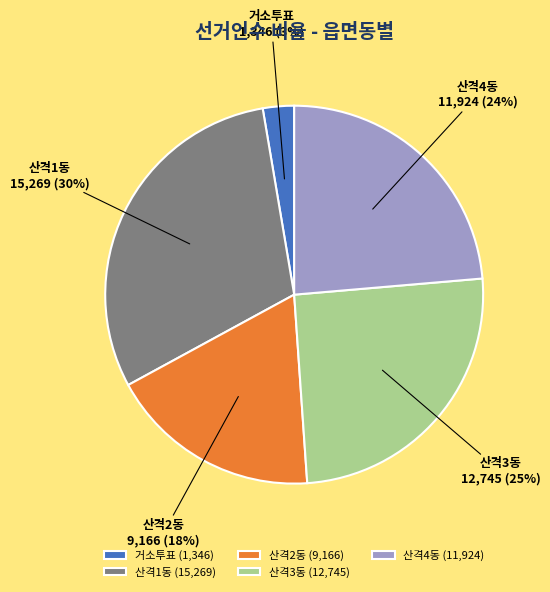

Is the sum of 산격2동 and 산격1동 greater than half?

No